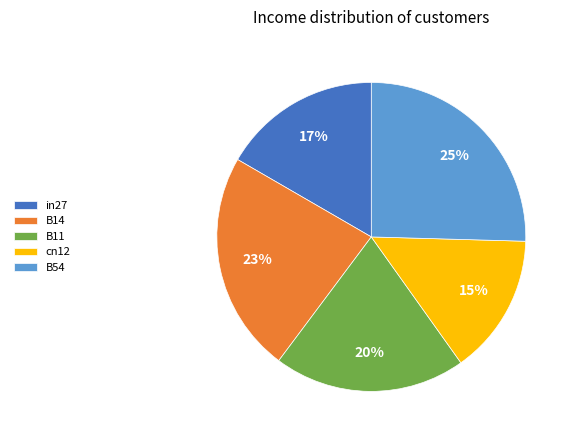

Between B14 and cn12, which is larger?

B14